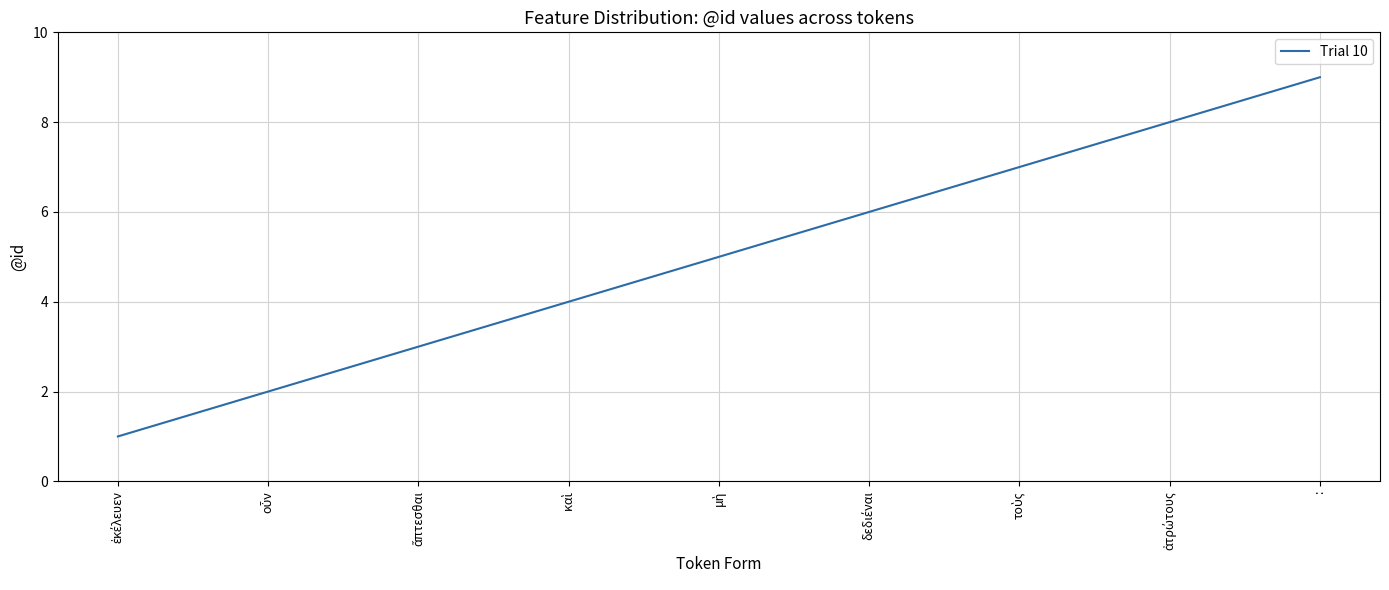

Read the value at :.

9